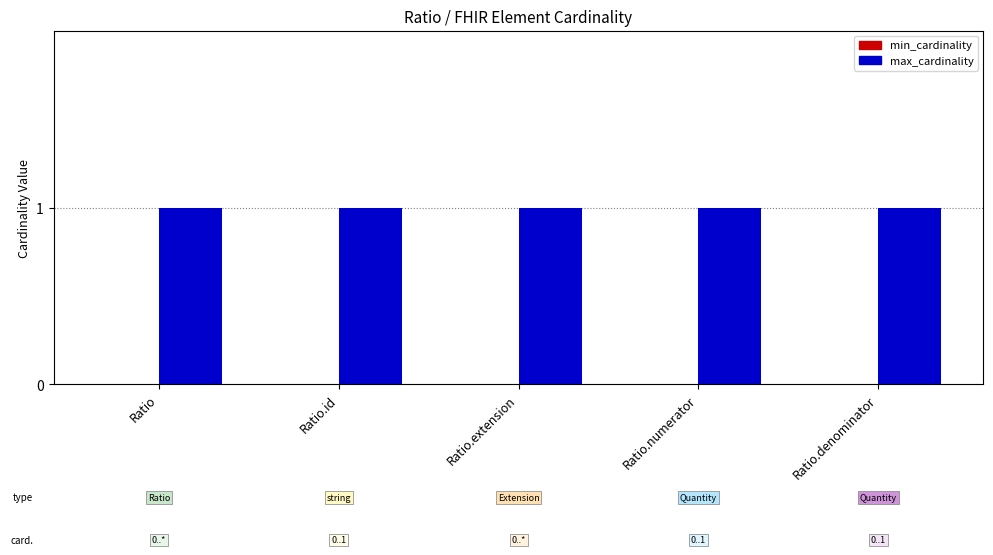

The max_cardinality series shows 2 at Ratio. True or false?

False